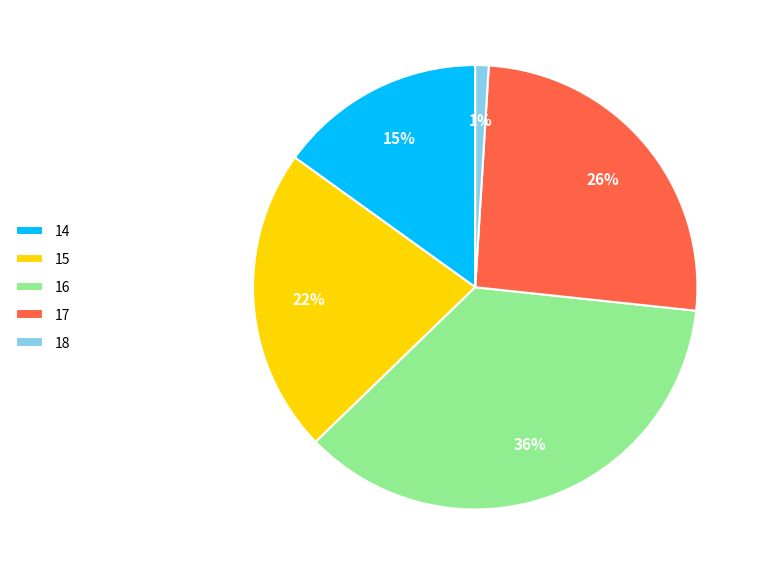

True or false: 17 accounts for 26% of the total.

True